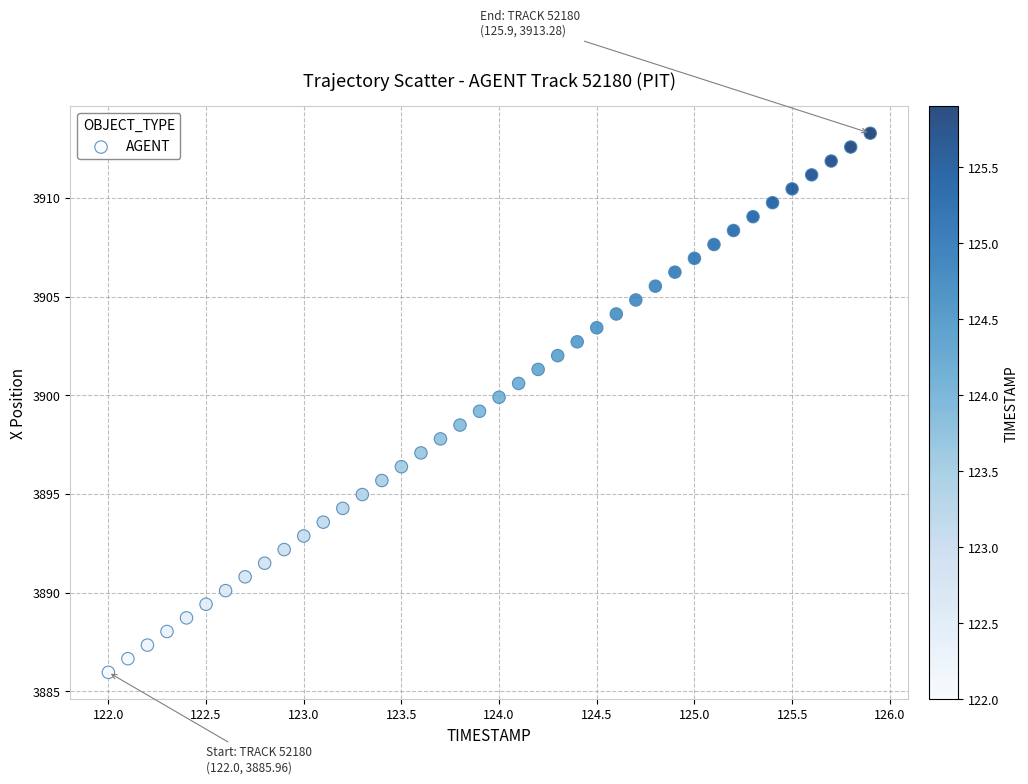

What is the range of Y values (max minus min)?

27.3